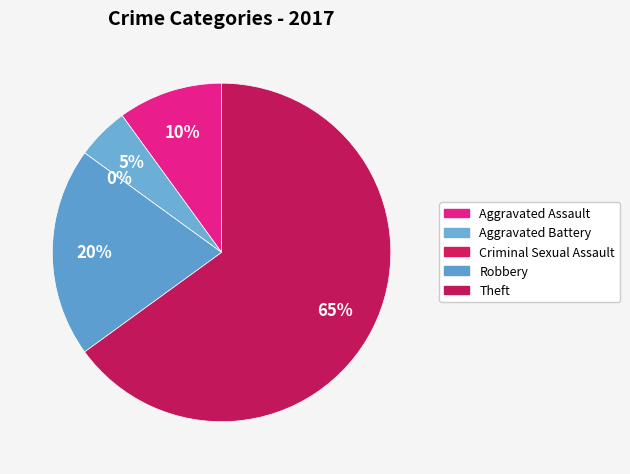

Is there any slice that represents more than half of the pie?

Yes